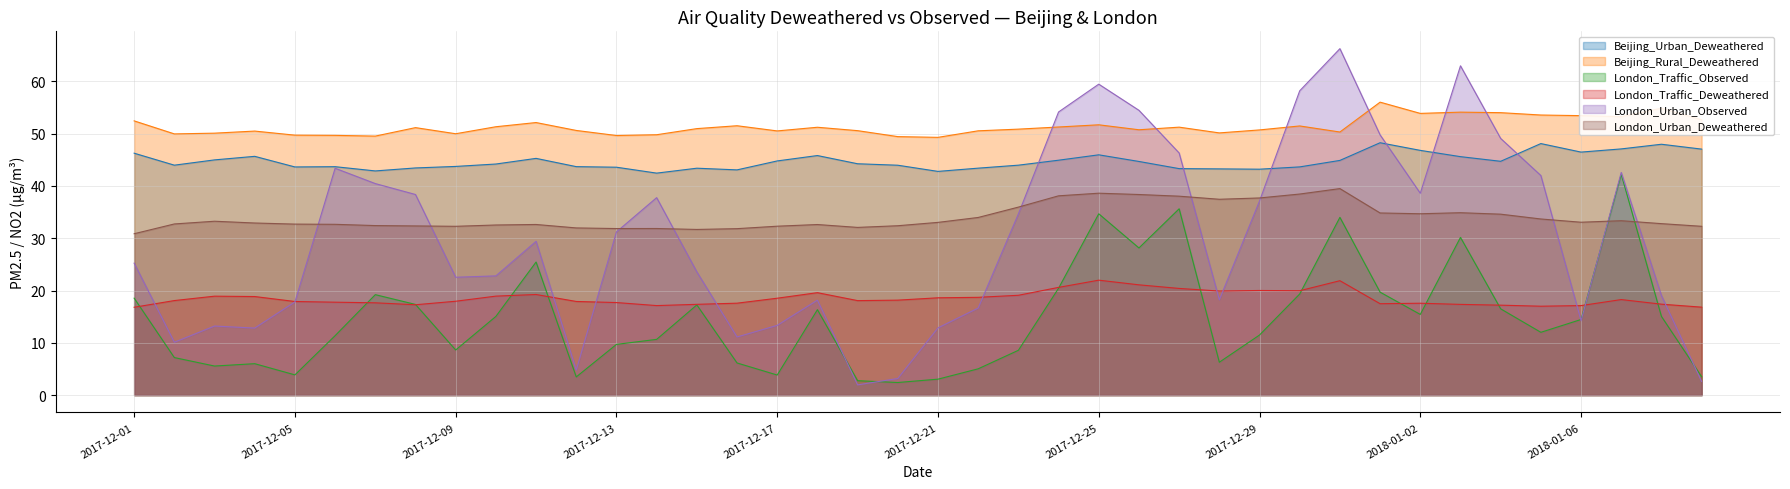

Which category has the lowest value across all series?

2017-12-19